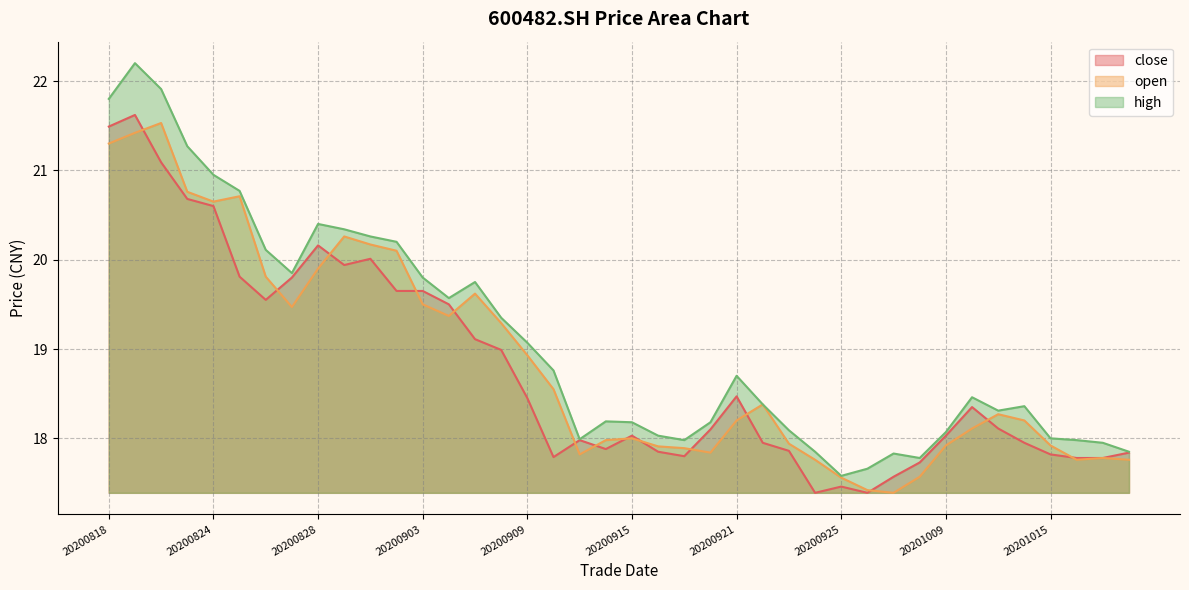

What is the difference between the second highest and second lowest values in the open series?

4.0